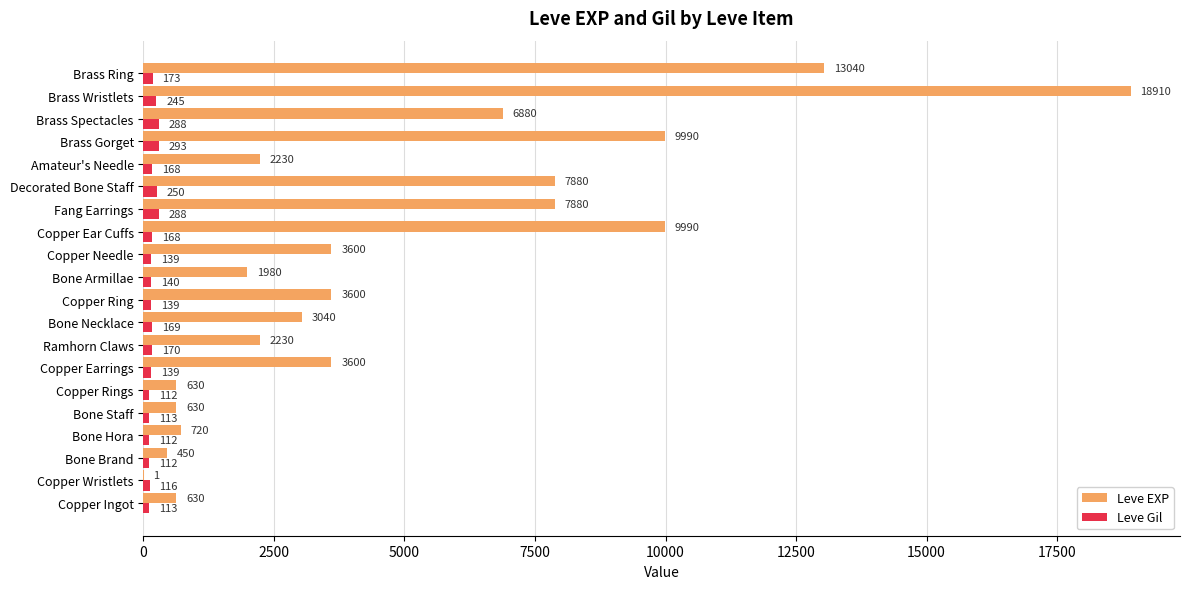

What is the highest value of the Leve EXP series?

18910